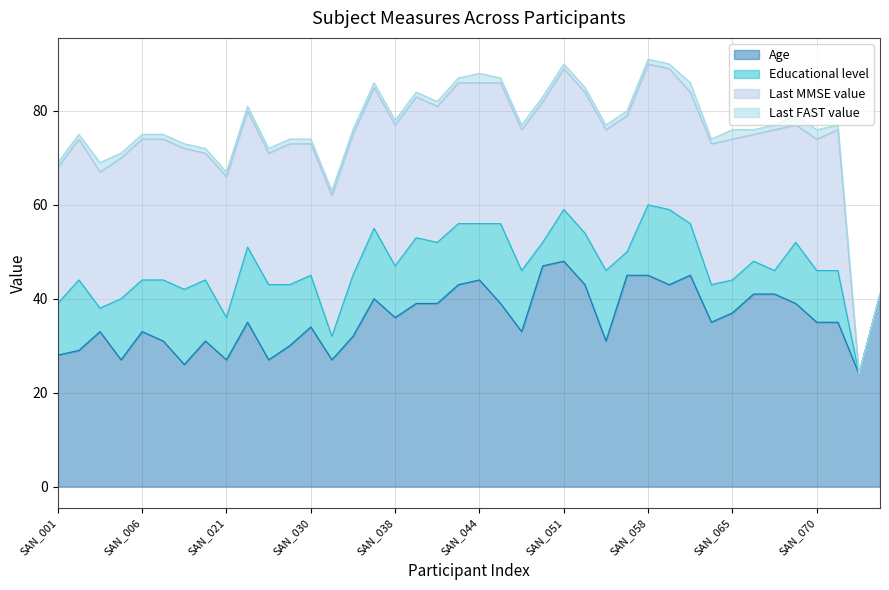

Reading left to right, what are all the values shown in this chart?

Age: SAN_001=28	SAN_003=29	SAN_004=33	SAN_005=27	SAN_006=33	SAN_008=31	SAN_009=26	SAN_015=31	SAN_021=27	SAN_022=35	SAN_023=27	SAN_024=30	SAN_030=34	SAN_032=27	SAN_034=32	SAN_036=40	SAN_038=36	SAN_040=39	SAN_042=39	SAN_043=43	SAN_044=44	SAN_046=39	SAN_047=33	SAN_050=47	SAN_051=48	SAN_052=43	SAN_053=31	SAN_055=45	SAN_058=45	SAN_059=43	SAN_060=45	SAN_061=35	SAN_065=37	SAN_066=41	SAN_067=41	SAN_069=39	SAN_070=35	SAN_071=35	SAN_073=24	SAN_074=41
Educational level: SAN_001=11	SAN_003=15	SAN_004=5	SAN_005=13	SAN_006=11	SAN_008=13	SAN_009=16	SAN_015=13	SAN_021=9	SAN_022=16	SAN_023=16	SAN_024=13	SAN_030=11	SAN_032=5	SAN_034=13	SAN_036=15	SAN_038=11	SAN_040=14	SAN_042=13	SAN_043=13	SAN_044=12	SAN_046=17	SAN_047=13	SAN_050=5	SAN_051=11	SAN_052=11	SAN_053=15	SAN_055=5	SAN_058=15	SAN_059=16	SAN_060=11	SAN_061=8	SAN_065=7	SAN_066=7	SAN_067=5	SAN_069=13	SAN_070=11	SAN_071=11	SAN_073=0	SAN_074=0
Last MMSE value: SAN_001=29	SAN_003=30	SAN_004=29	SAN_005=30	SAN_006=30	SAN_008=30	SAN_009=30	SAN_015=27	SAN_021=30	SAN_022=29	SAN_023=28	SAN_024=30	SAN_030=28	SAN_032=30	SAN_034=30	SAN_036=30	SAN_038=30	SAN_040=30	SAN_042=29	SAN_043=30	SAN_044=30	SAN_046=30	SAN_047=30	SAN_050=30	SAN_051=30	SAN_052=30	SAN_053=30	SAN_055=29	SAN_058=30	SAN_059=30	SAN_060=28	SAN_061=30	SAN_065=30	SAN_066=27	SAN_067=30	SAN_069=25	SAN_070=28	SAN_071=30	SAN_073=0	SAN_074=0
Last FAST value: SAN_001=1	SAN_003=1	SAN_004=2	SAN_005=1	SAN_006=1	SAN_008=1	SAN_009=1	SAN_015=1	SAN_021=1	SAN_022=1	SAN_023=1	SAN_024=1	SAN_030=1	SAN_032=1	SAN_034=1	SAN_036=1	SAN_038=1	SAN_040=1	SAN_042=1	SAN_043=1	SAN_044=2	SAN_046=1	SAN_047=1	SAN_050=1	SAN_051=1	SAN_052=1	SAN_053=1	SAN_055=1	SAN_058=1	SAN_059=1	SAN_060=2	SAN_061=1	SAN_065=2	SAN_066=1	SAN_067=1	SAN_069=2	SAN_070=2	SAN_071=1	SAN_073=0	SAN_074=0